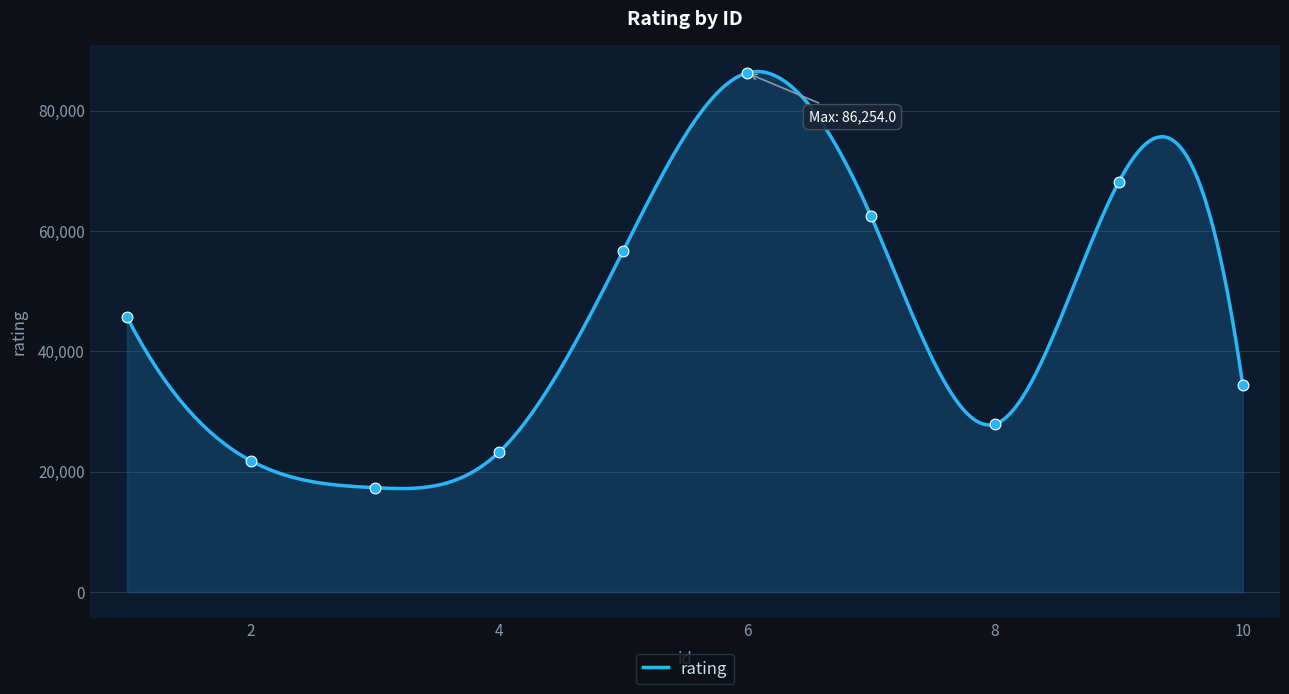

Approximately how many times larger is the value at 2 compared to 10?

0.6